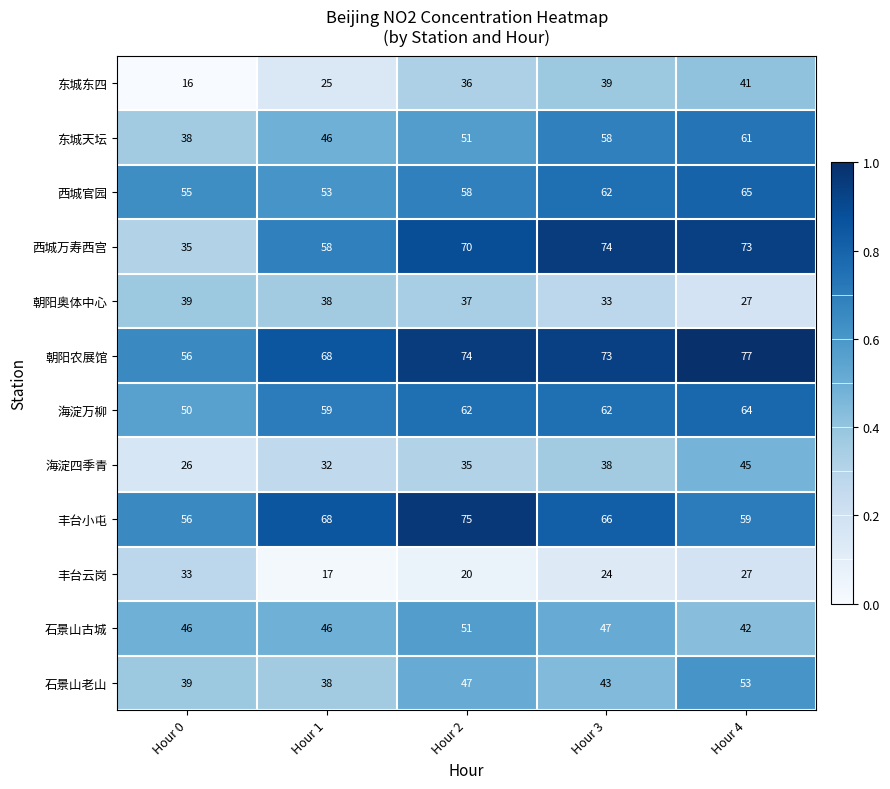

How many 丰台小屯 values are between 59 and 68?

3